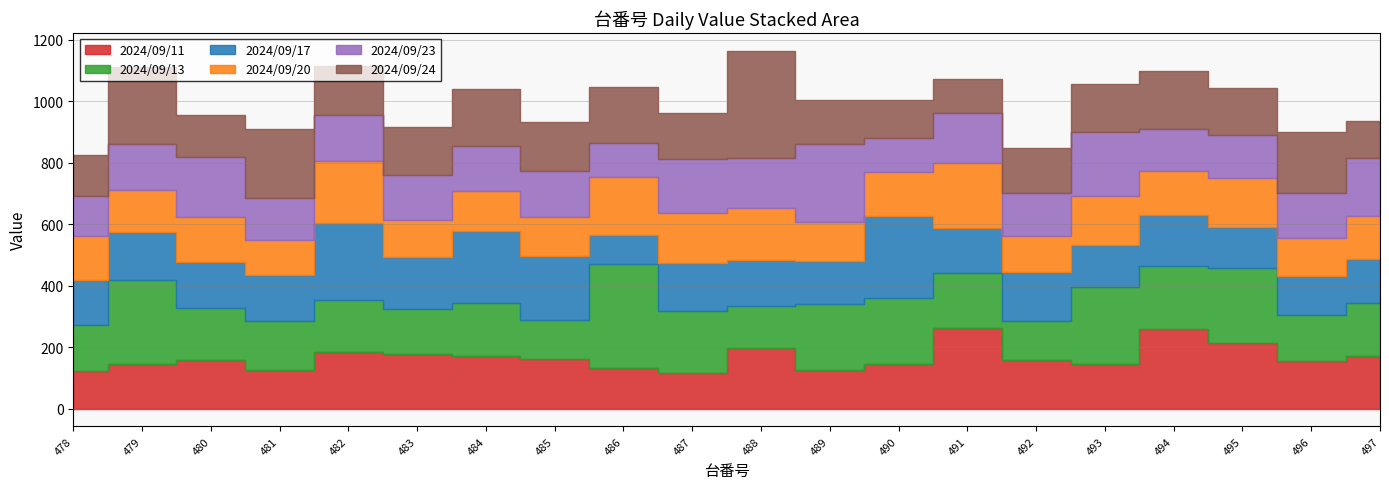

Reading right to left, transcribe all the data shown in this chart.

2024/09/11: 497=170.6	496=153.4	495=212.6	494=259.5	493=143.4	492=158.5	491=260.4	490=145.0	489=126.7	488=195.9	487=114.4	486=130.8	485=161.8	484=170.9	483=177.8	482=183.6	481=124.5	480=156.8	479=143.6	478=121.8
2024/09/13: 497=173.8	496=150.4	495=243.3	494=203.2	493=251.1	492=126.9	491=181.7	490=215.9	489=213.5	488=138.1	487=201.7	486=340.3	485=124.6	484=173.7	483=144.5	482=170.9	481=159.7	480=169.2	479=273.3	478=150.1
2024/09/17: 497=140.6	496=128.0	495=136.3	494=167.5	493=137.6	492=160.3	491=146.4	490=266.1	489=140.5	488=149.3	487=157.4	486=94.0	485=208.5	484=231.5	483=170.9	482=247.7	481=149.4	480=152.2	479=156.9	478=147.7
2024/09/20: 497=142.5	496=123.1	495=159.3	494=142.7	493=159.8	492=114.9	491=211.4	490=142.3	489=127.4	488=170.7	487=162.5	486=187.6	485=129.8	484=133.2	483=120.9	482=204.0	481=114.8	480=145.6	479=135.7	478=141.6
2024/09/23: 497=186.7	496=147.7	495=137.7	494=135.1	493=207.9	492=141.0	491=160.3	490=109.8	489=251.1	488=160.9	487=176.0	486=112.3	485=149.7	484=143.8	483=145.7	482=148.7	481=135.6	480=193.8	479=151.9	478=131.9
2024/09/24: 497=122.6	496=198.3	495=155.2	494=190.2	493=156.8	492=146.8	491=112.6	490=124.1	489=143.3	488=349.0	487=149.3	486=179.8	485=159.3	484=185.6	483=155.8	482=159.9	481=226.4	480=137.4	479=250.3	478=132.1